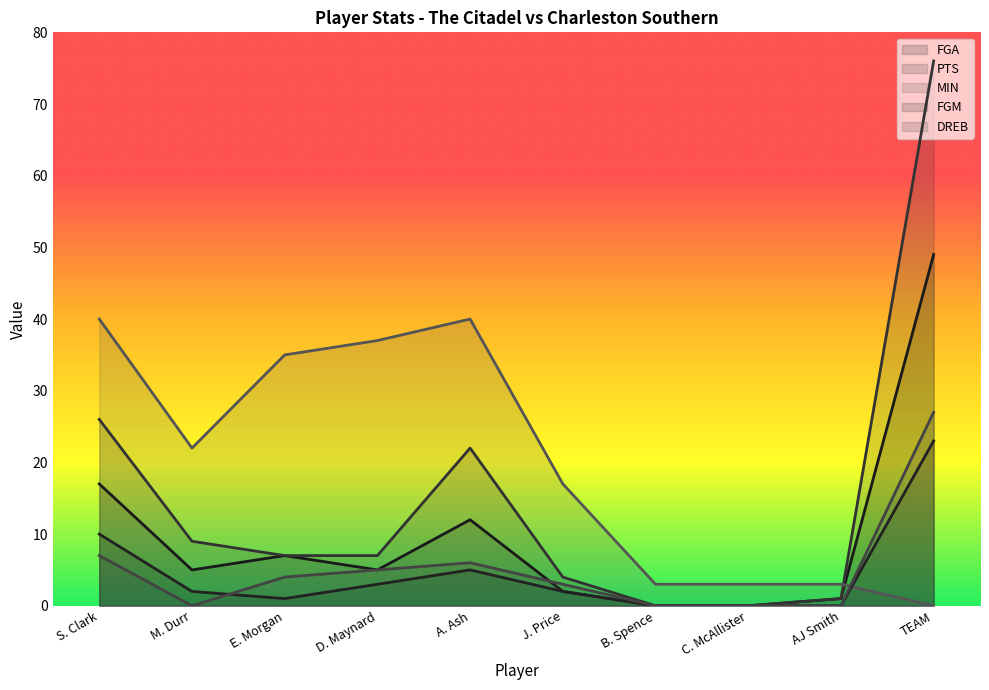

Reading left to right, extract all data points from this chart.

FGA: 17	5	7	5	12	2	0	0	1	49
PTS: 26	9	7	7	22	4	0	0	1	76
MIN: 40	22	35	37	40	17	3	3	3	0
FGM: 10	2	1	3	5	2	0	0	0	23
DREB: 7	0	4	5	6	3	0	0	0	27